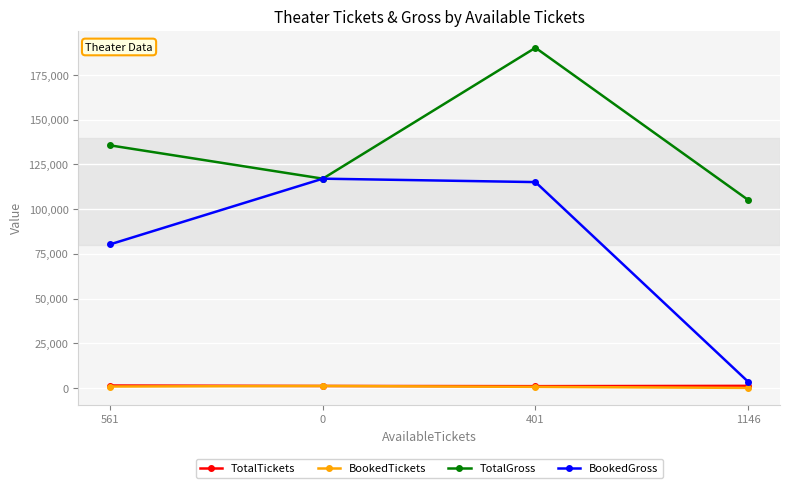

How many lines are shown in the chart?

4